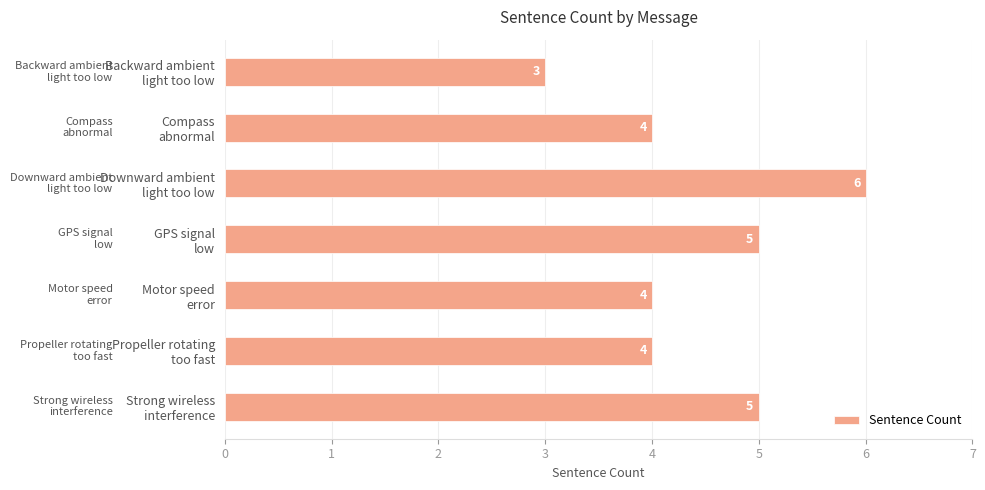

What is the minimum value shown in the chart?

3